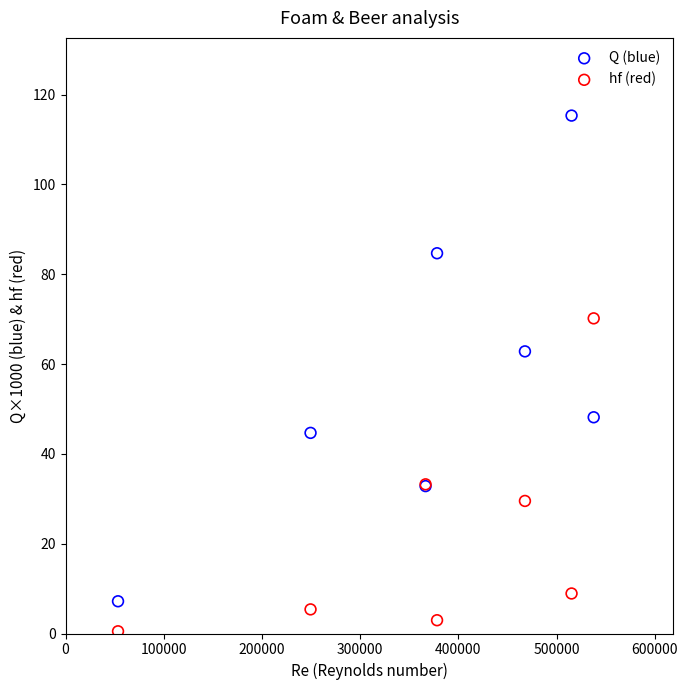

Across all series, what Y value is closest to 57?

62.8